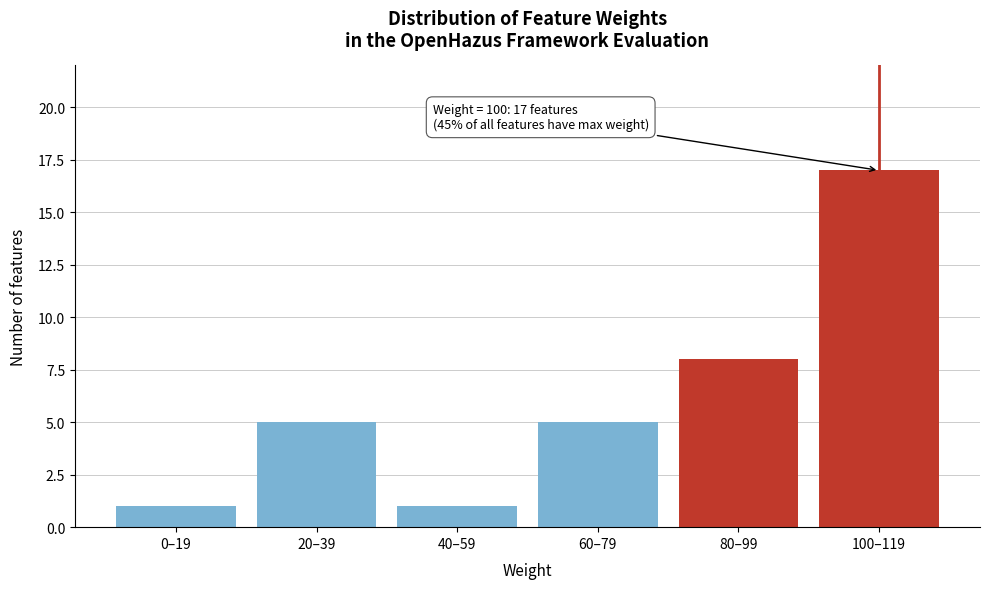

Reading right to left, list all the values displayed in this chart.

17	8	5	1	5	1